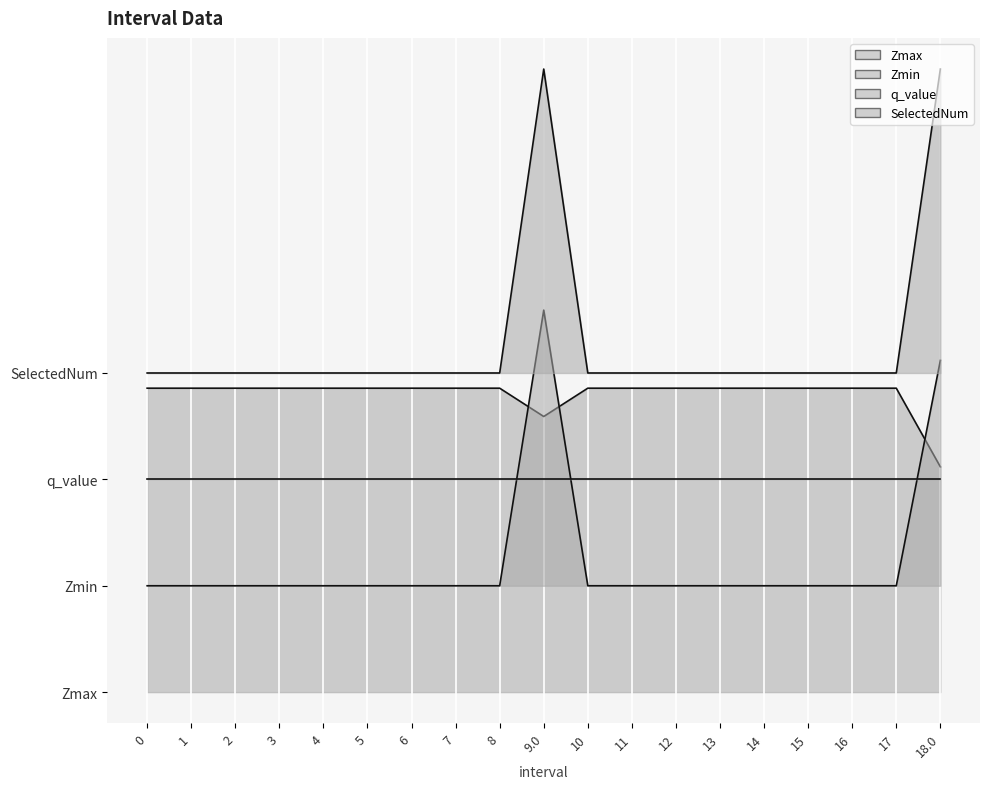

At which label is Zmax closest to 0?

18.0